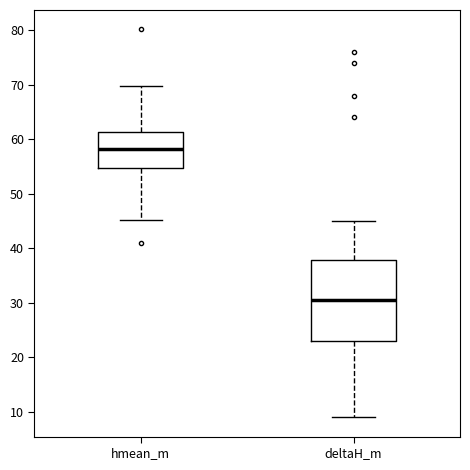

Which box has the highest median line?

hmean_m